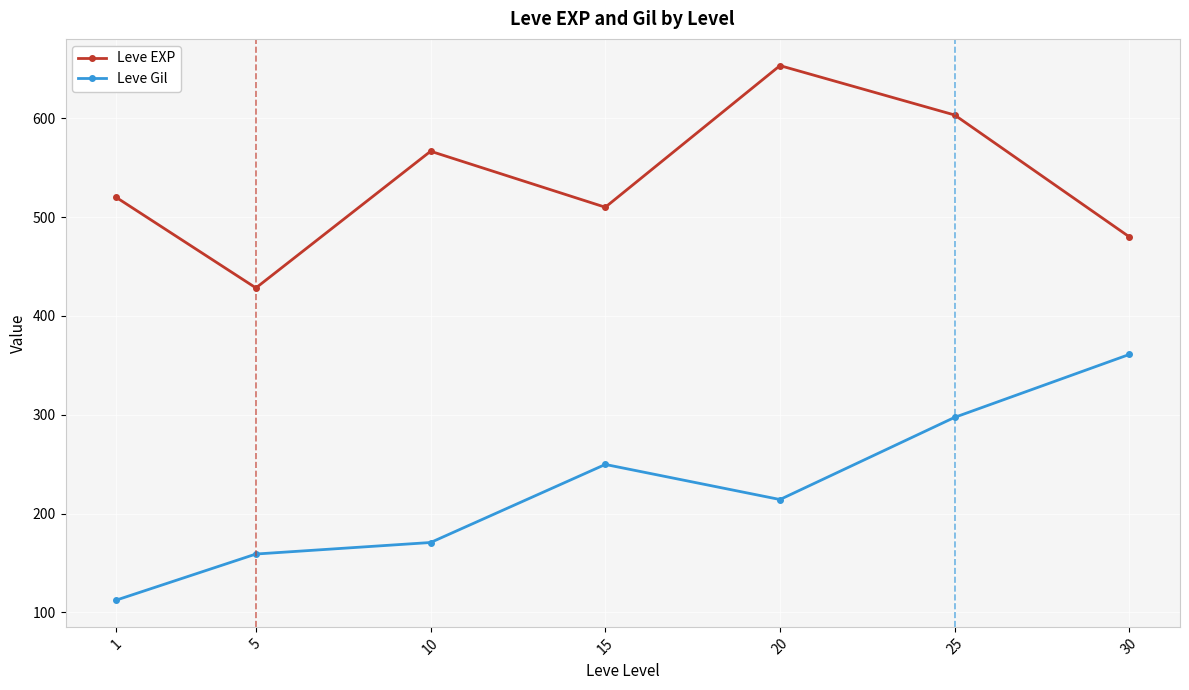

Where is the first local maximum for Leve EXP?

10